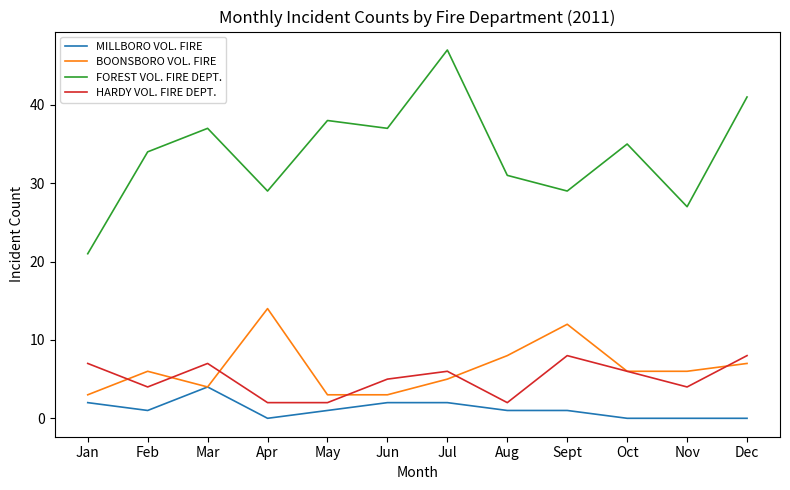

At which label is HARDY VOL. FIRE DEPT. closest to 5?

Jun